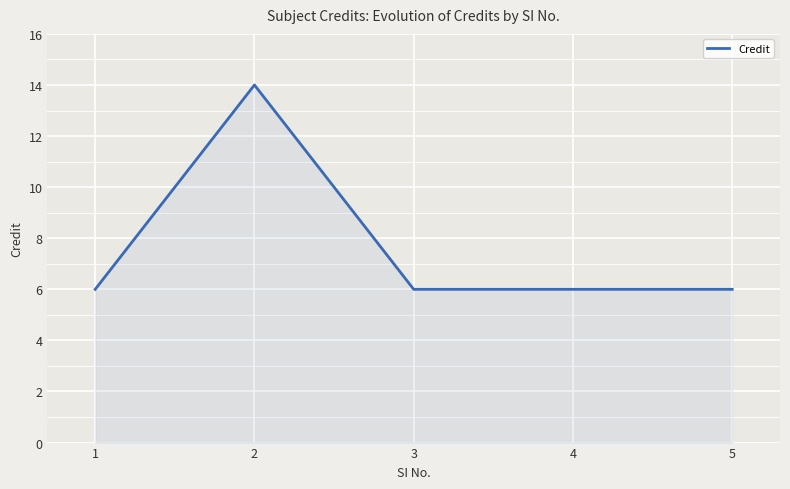

Does the chart have visible grid lines?

Yes